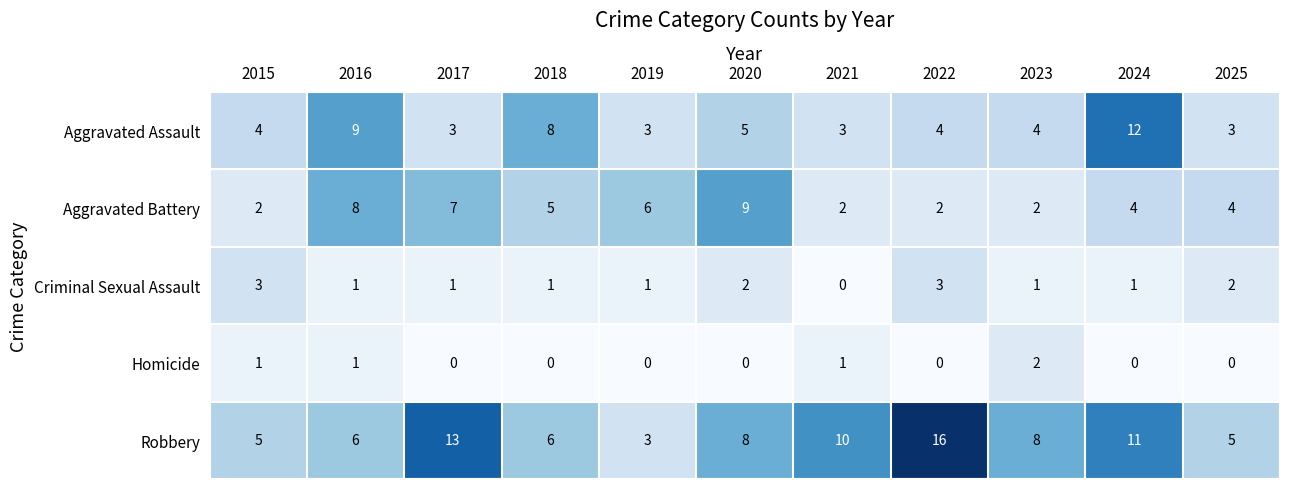

Is it true that Aggravated Assault equals 1 at 2021?

False